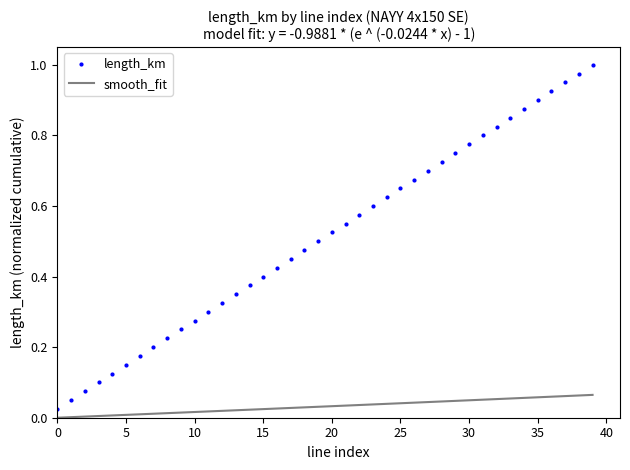

Which series has the widest spread of values?

length_km